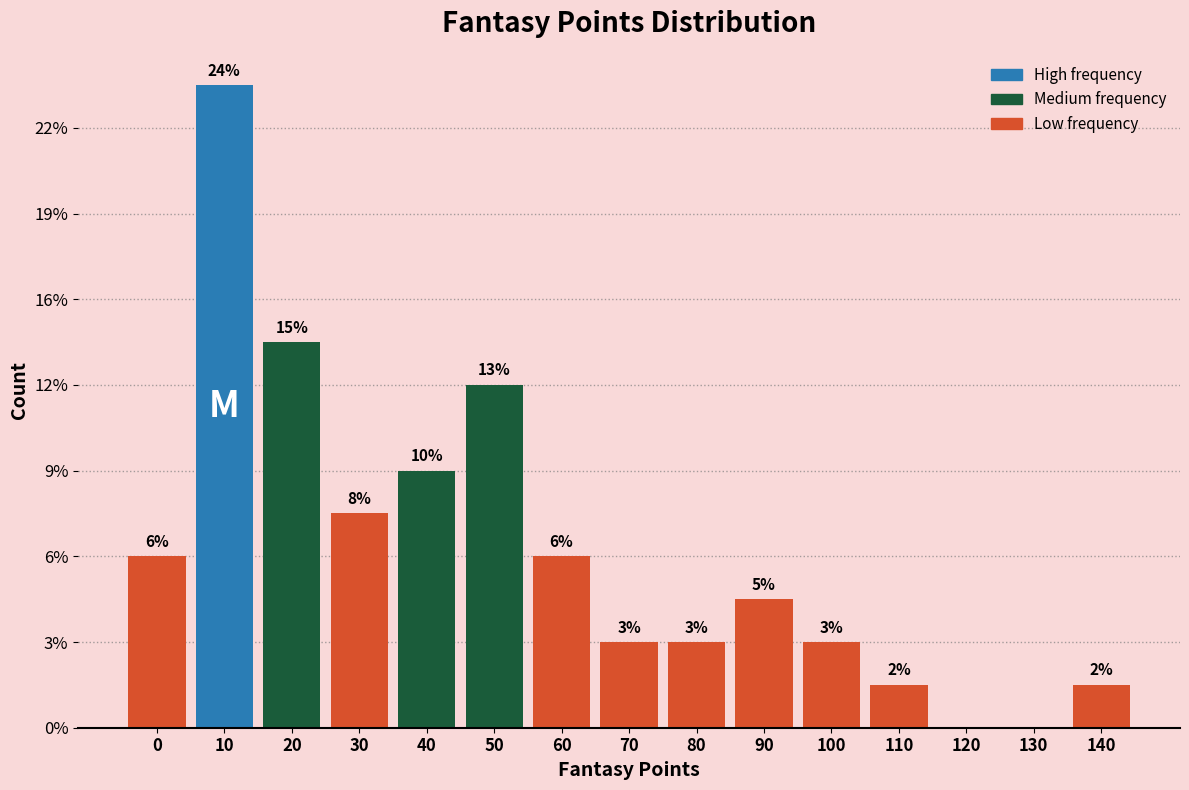

Are the bars horizontal?

No